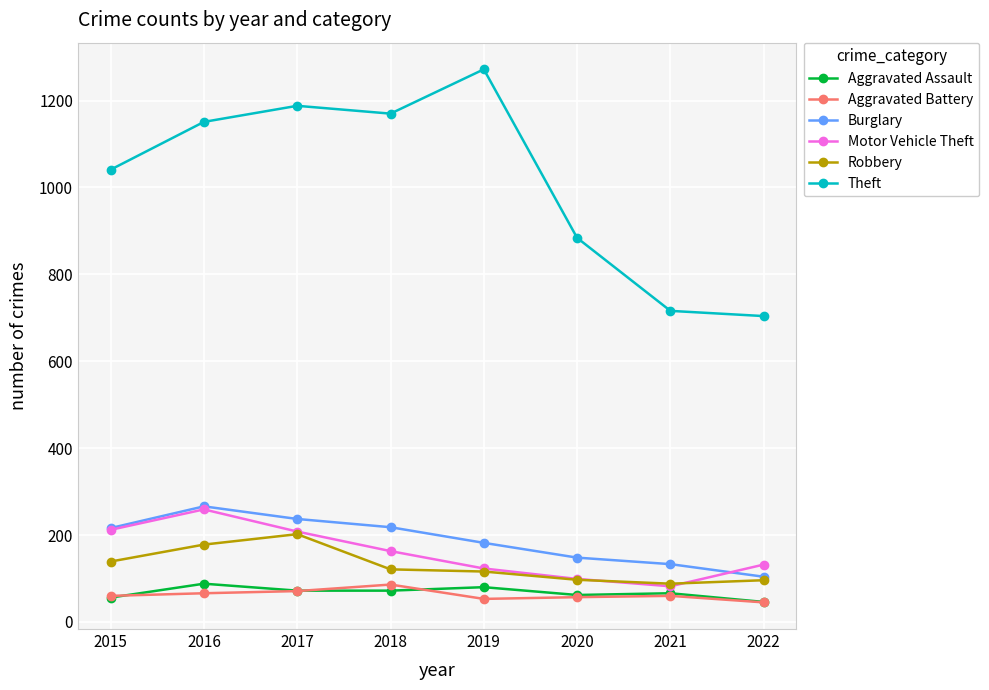

Does the chart display data point markers on the line(s)?

Yes